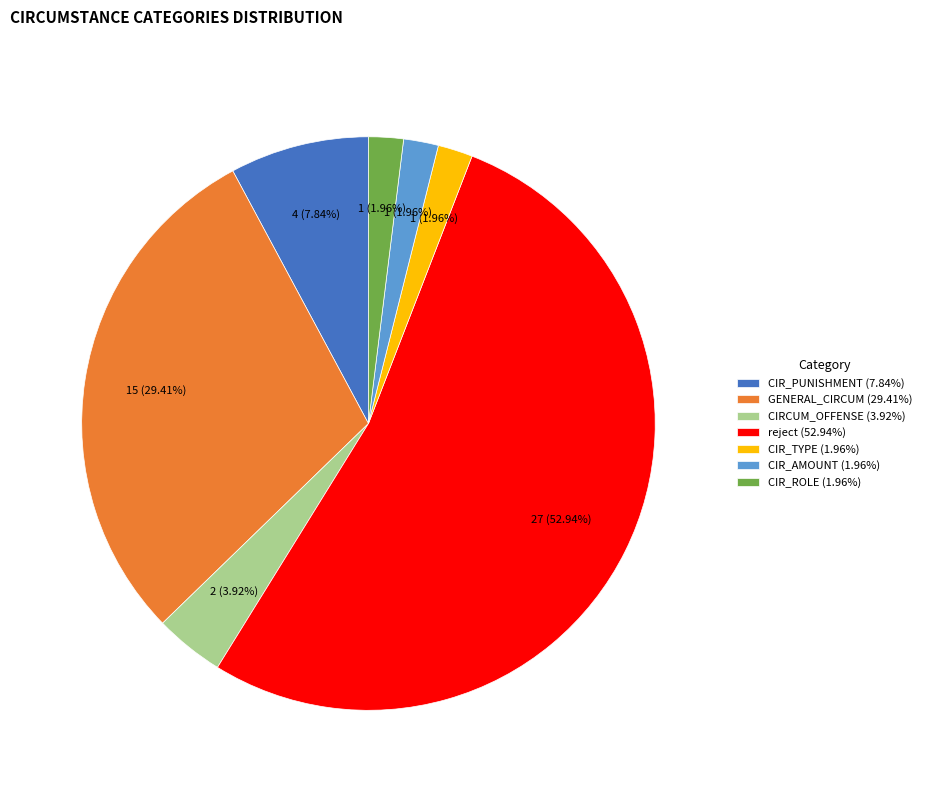

Which slice represents more than half of the pie?

reject (52.94%)